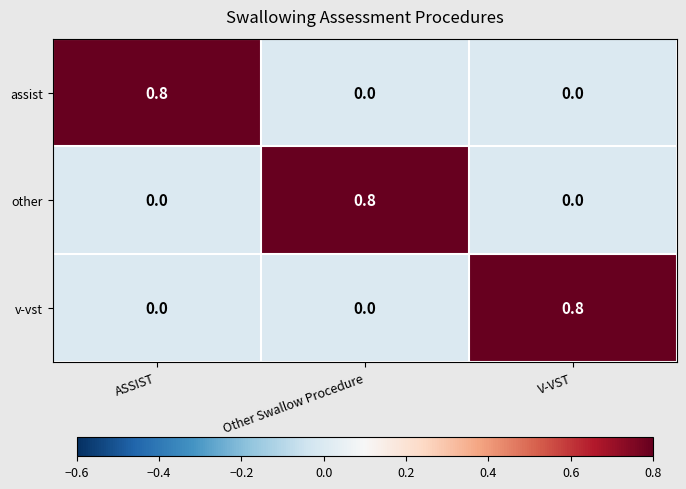

Reading left to right, transcribe all the data shown in this chart.

assist: ASSIST=0.8	Other Swallow Procedure=0.0	V-VST=0.0
other: ASSIST=0.0	Other Swallow Procedure=0.8	V-VST=0.0
v-vst: ASSIST=0.0	Other Swallow Procedure=0.0	V-VST=0.8